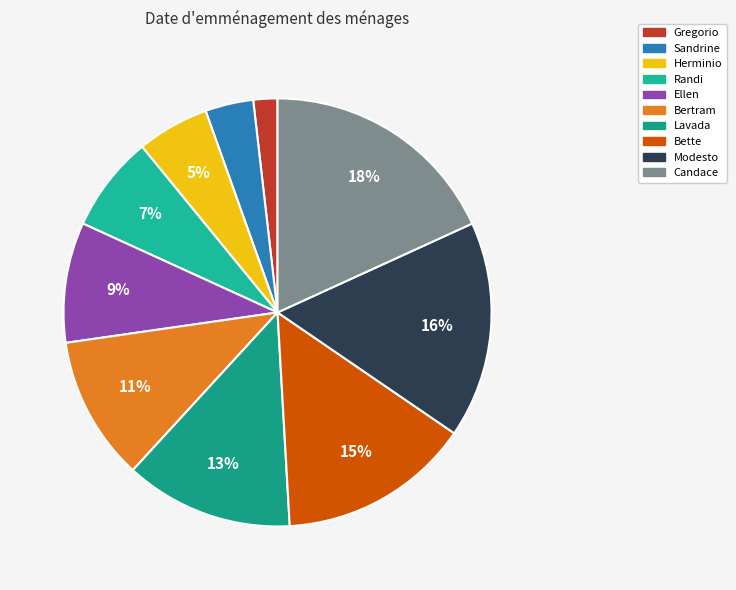

What percentage do Ellen and Sandrine together represent?

12.7%